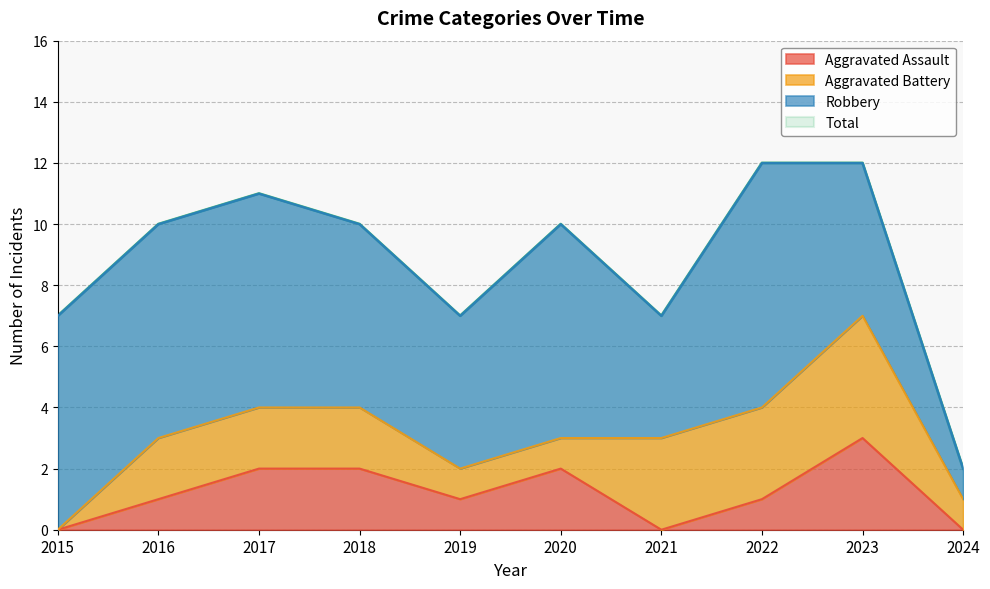

Which category has the lowest value in the Aggravated Assault series?

2015